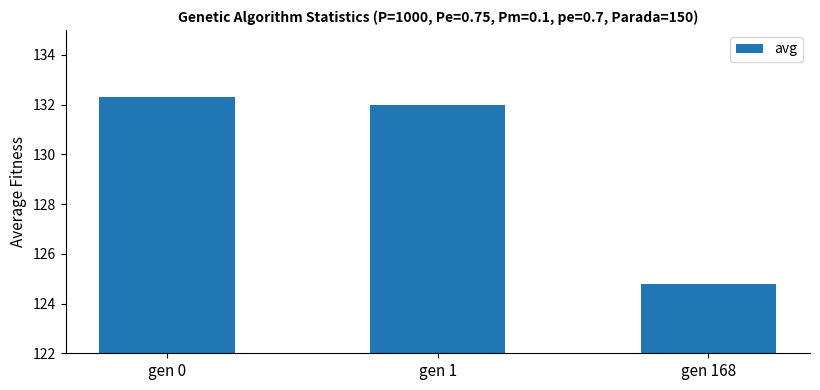

What is the maximum value shown in the chart?

132.3